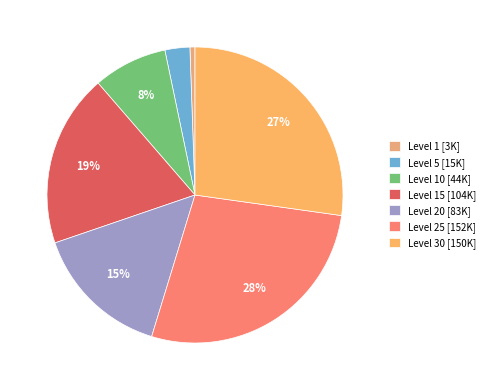

Count the number of slices in the pie.

7